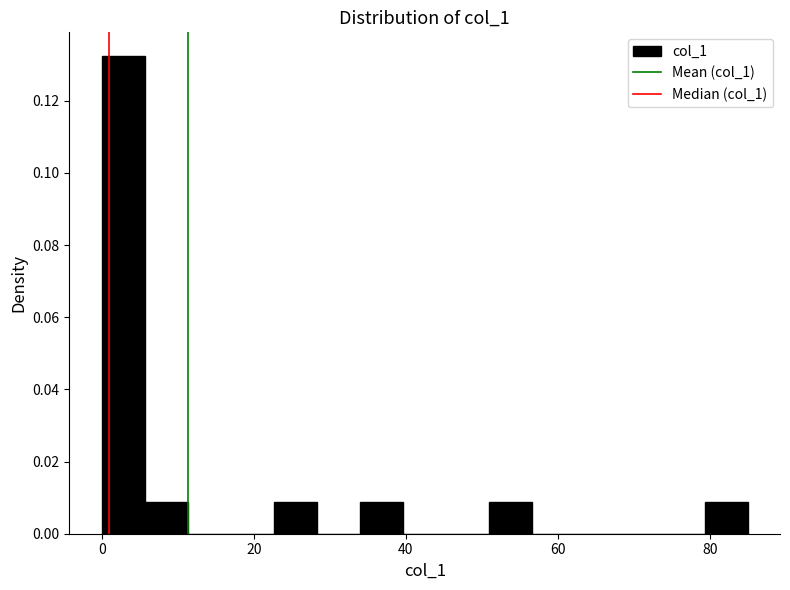

Around what value on the x-axis is the tallest bar? Give the approximate position of its centre, as read against the axis.

2